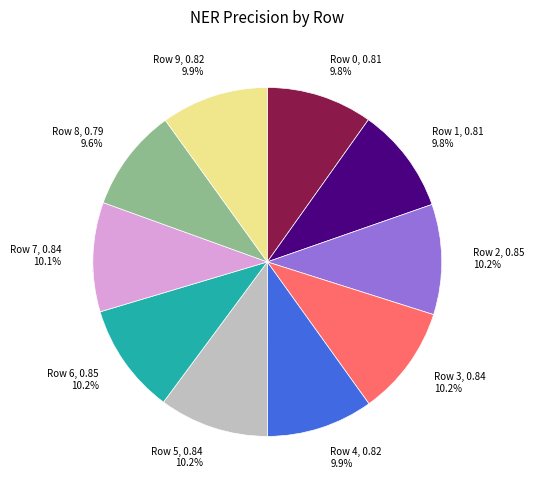

To the nearest percent, what is the average slice percentage?

10%